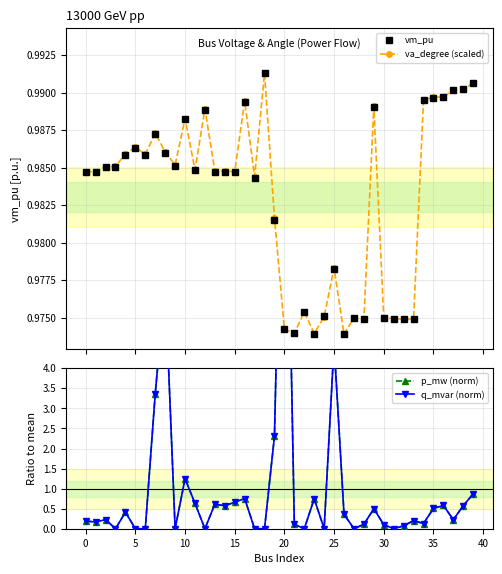

Does the chart have visible grid lines?

Yes